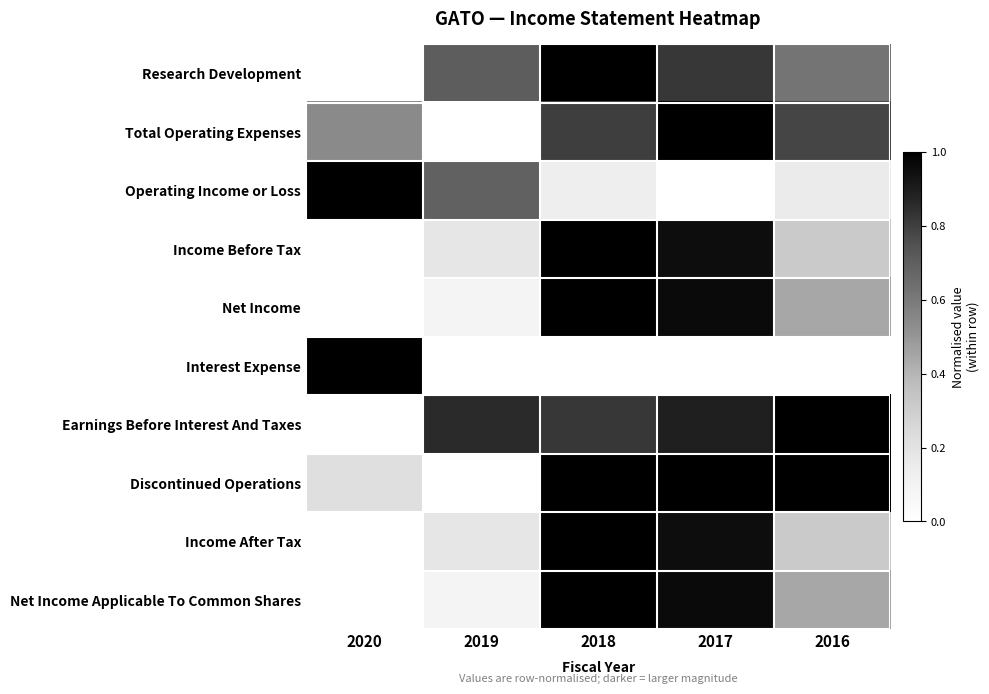

Reading left to right, extract all data points from this chart.

Research Development: 2020=0.0	2019=0.7	2018=1.0	2017=0.8	2016=0.6
Total Operating Expenses: 2020=0.5	2019=0.0	2018=0.8	2017=1.0	2016=0.8
Operating Income or Loss: 2020=1.0	2019=0.7	2018=0.1	2017=0.0	2016=0.2
Income Before Tax: 2020=0.0	2019=0.2	2018=1.0	2017=1.0	2016=0.3
Net Income: 2020=0.0	2019=0.1	2018=1.0	2017=1.0	2016=0.4
Interest Expense: 2020=1.0	2019=0.0	2018=0.0	2017=0.0	2016=0.0
Earnings Before Interest And Taxes: 2020=0.0	2019=0.9	2018=0.8	2017=0.9	2016=1.0
Discontinued Operations: 2020=0.2	2019=0.0	2018=1.0	2017=1.0	2016=1.0
Income After Tax: 2020=0.0	2019=0.2	2018=1.0	2017=1.0	2016=0.3
Net Income Applicable To Common Shares: 2020=0.0	2019=0.1	2018=1.0	2017=1.0	2016=0.4